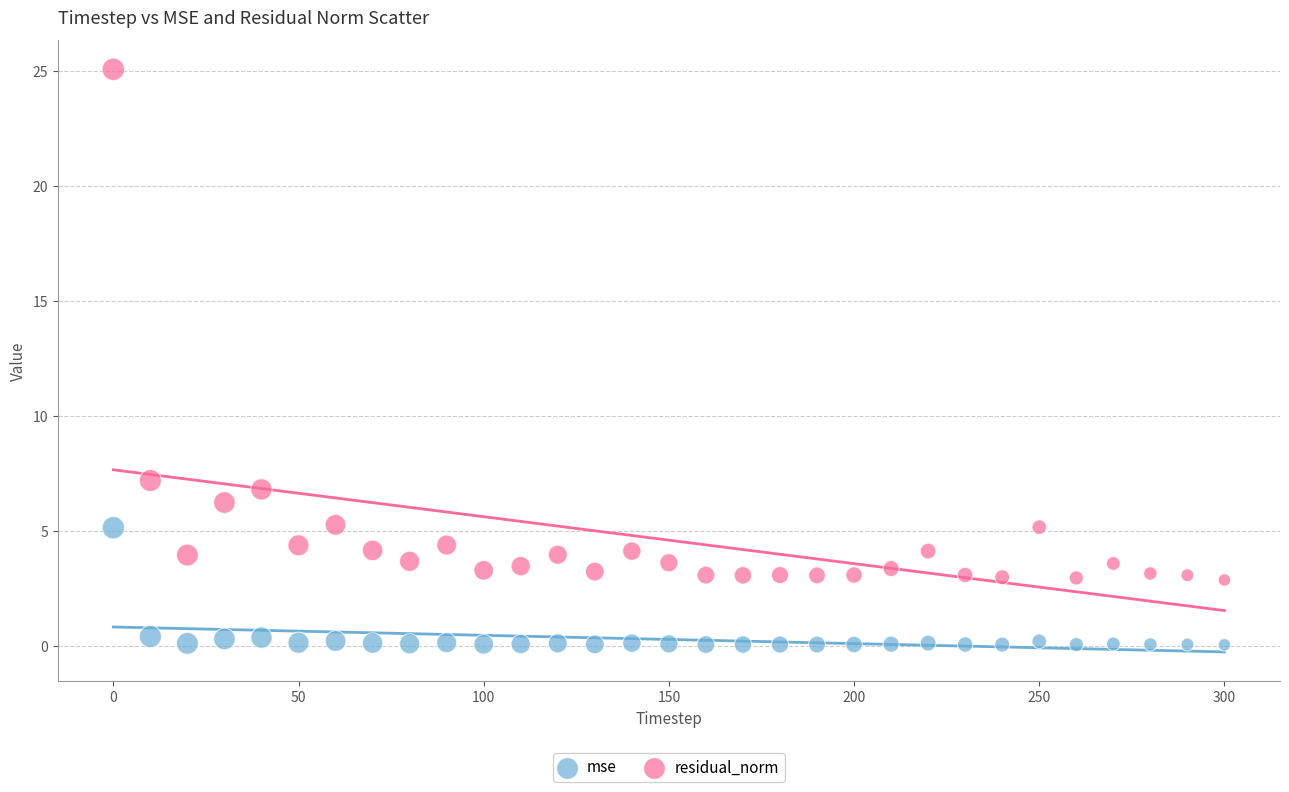

Across all data points, what is the range of X values (max minus min)?

300.0